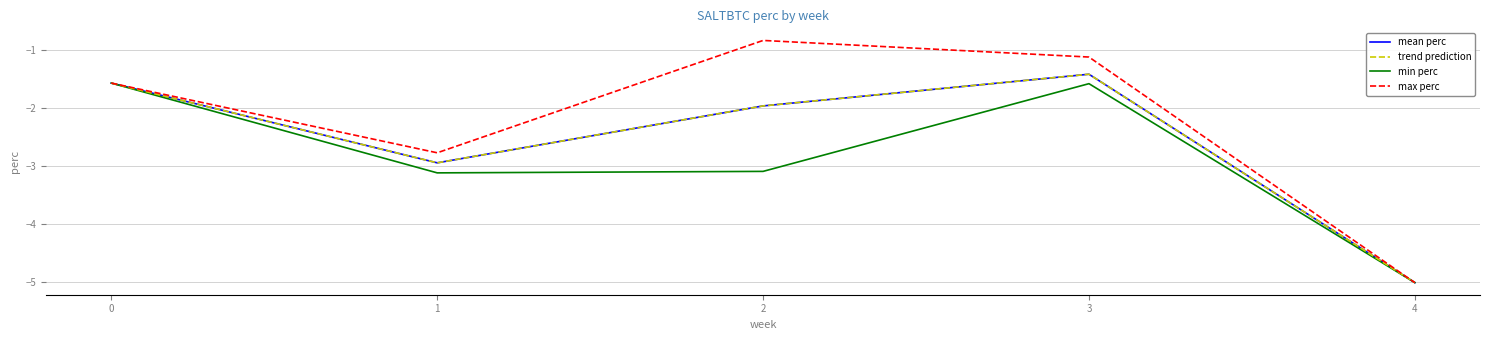

Is this an area chart (filled region under the line)?

No